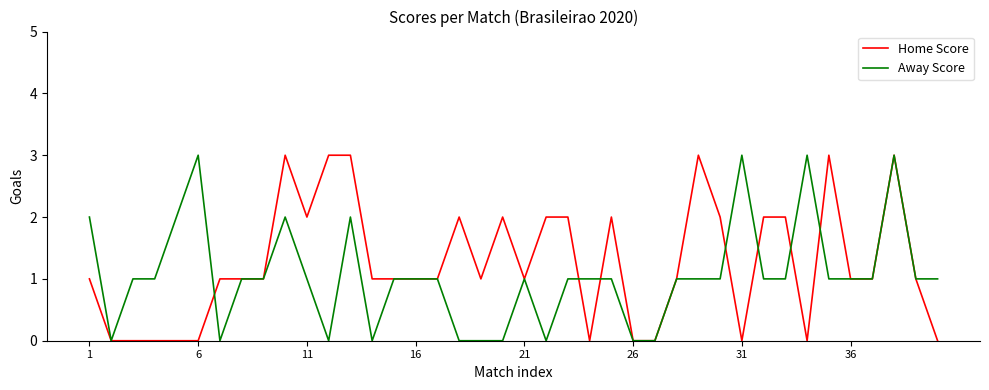

Which series has the largest total across all categories?

Home Score